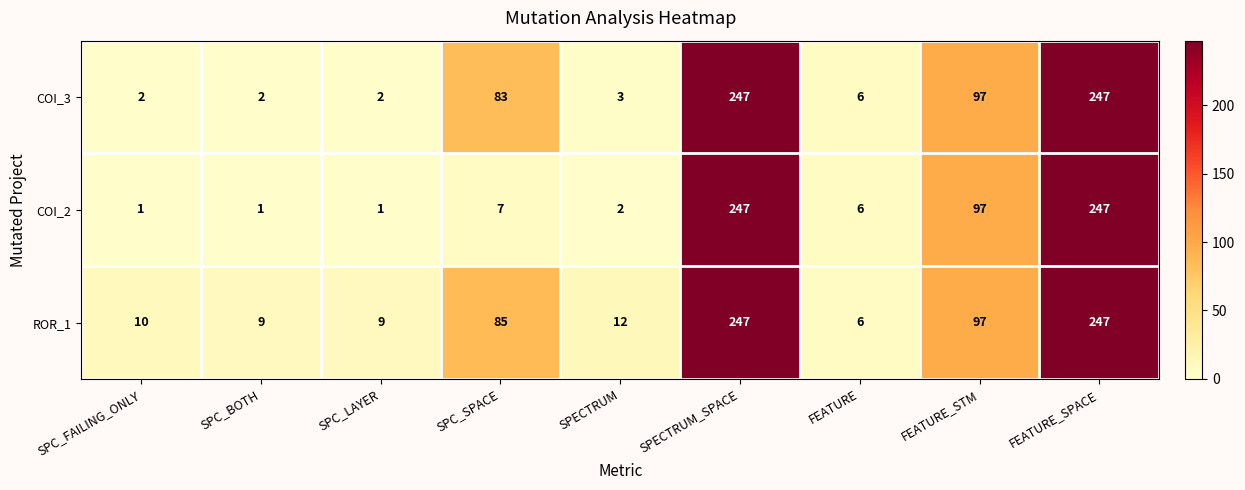

What is the maximum value for COI_2?

247